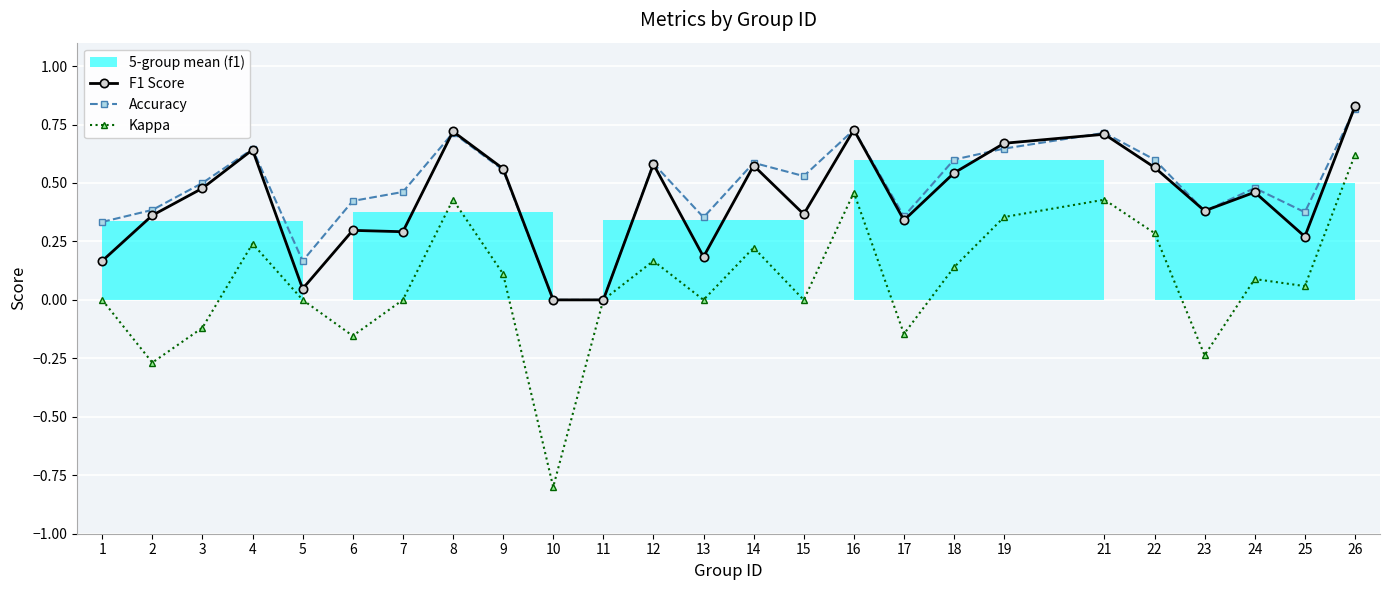

True or false: F1 Score and Accuracy intersect in this chart.

True